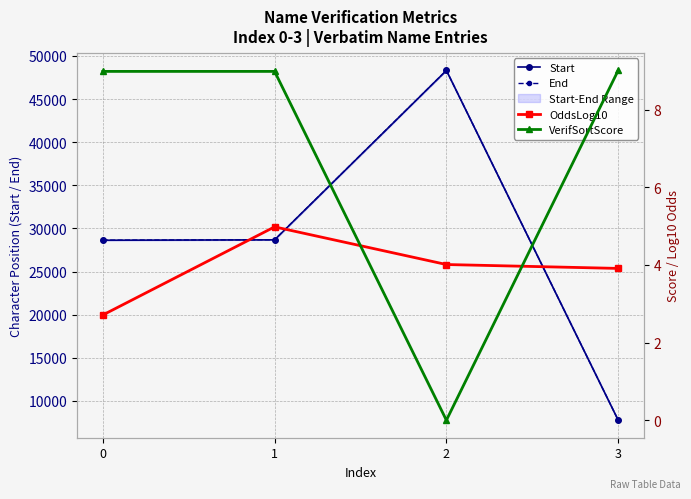

How many lines are shown in the chart?

4